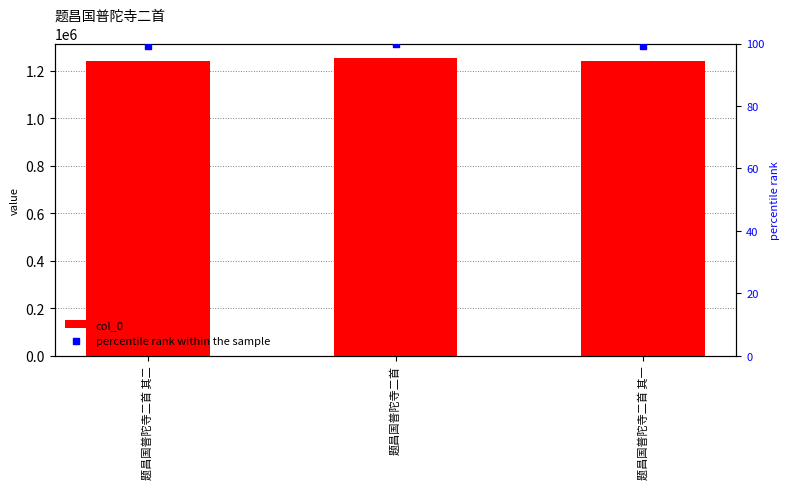

Which series reaches the maximum Y coordinate?

col_0